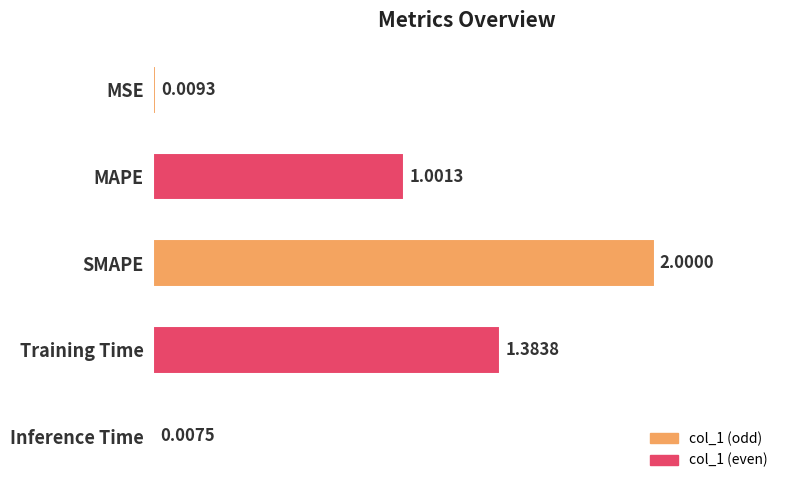

How many values exceed 1?

3